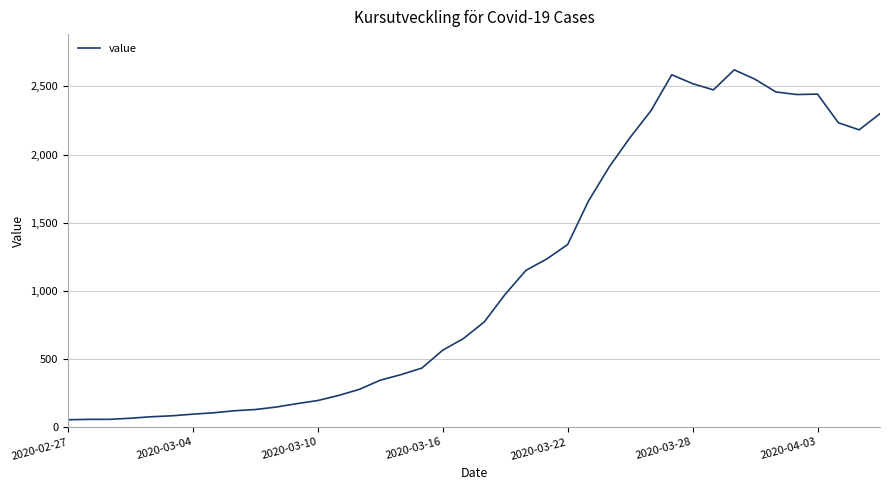

What is the difference between the second highest and minimum values?

2530